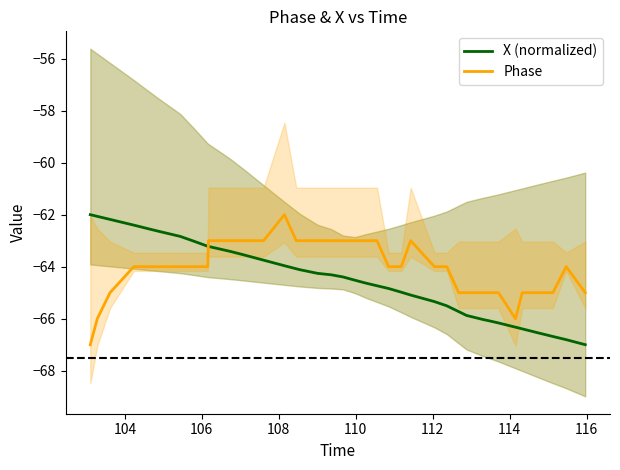

What is the highest value of the Phase series?

-62.0